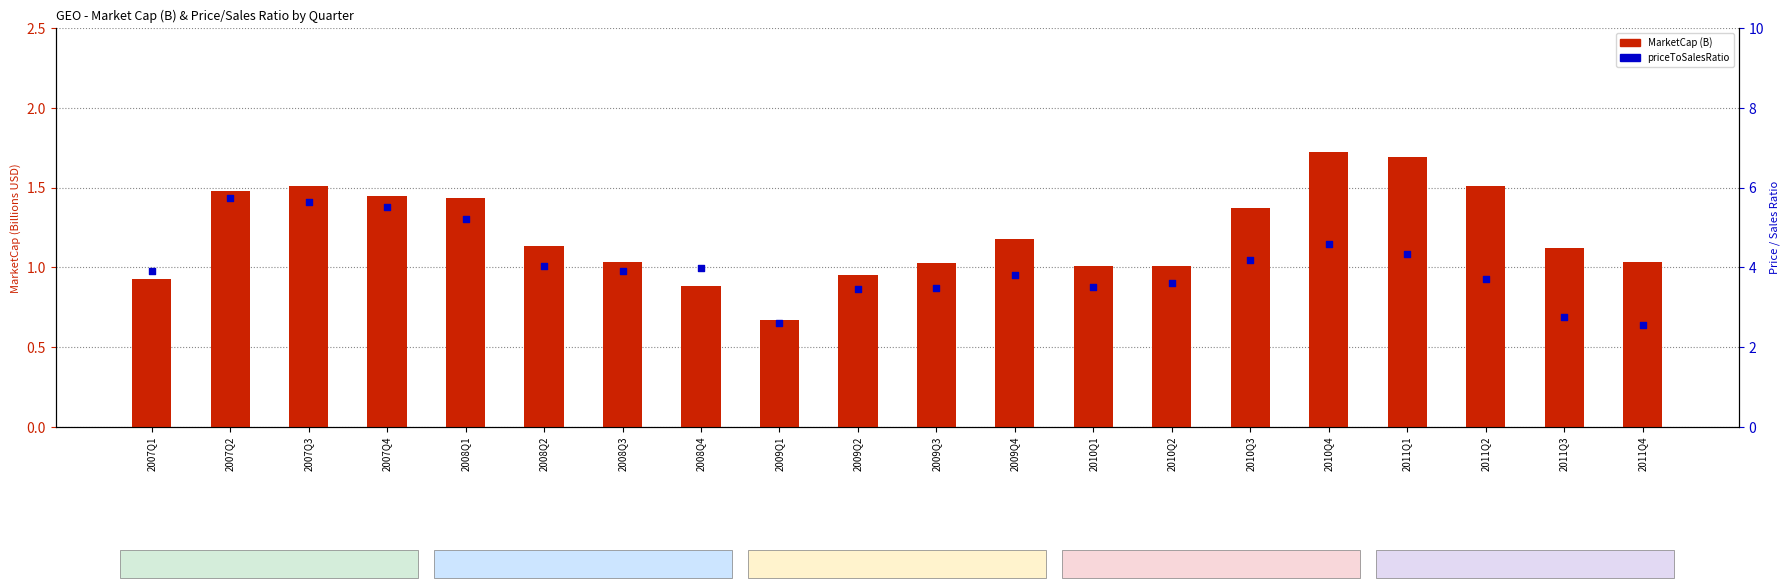

Which series has the widest spread of Y values?

priceToSalesRatio